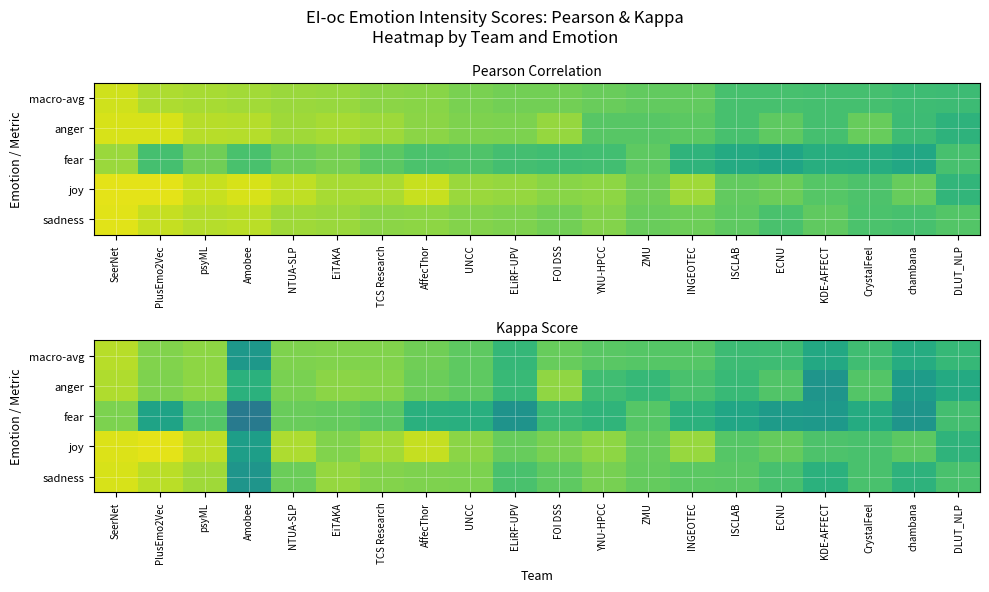

What is the total value across all series at SeerNet?

3.3